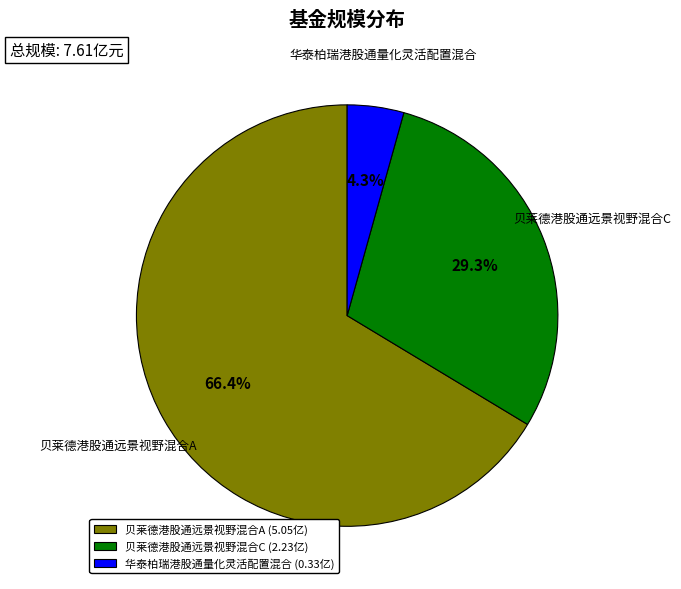

Count the number of slices in the pie.

3